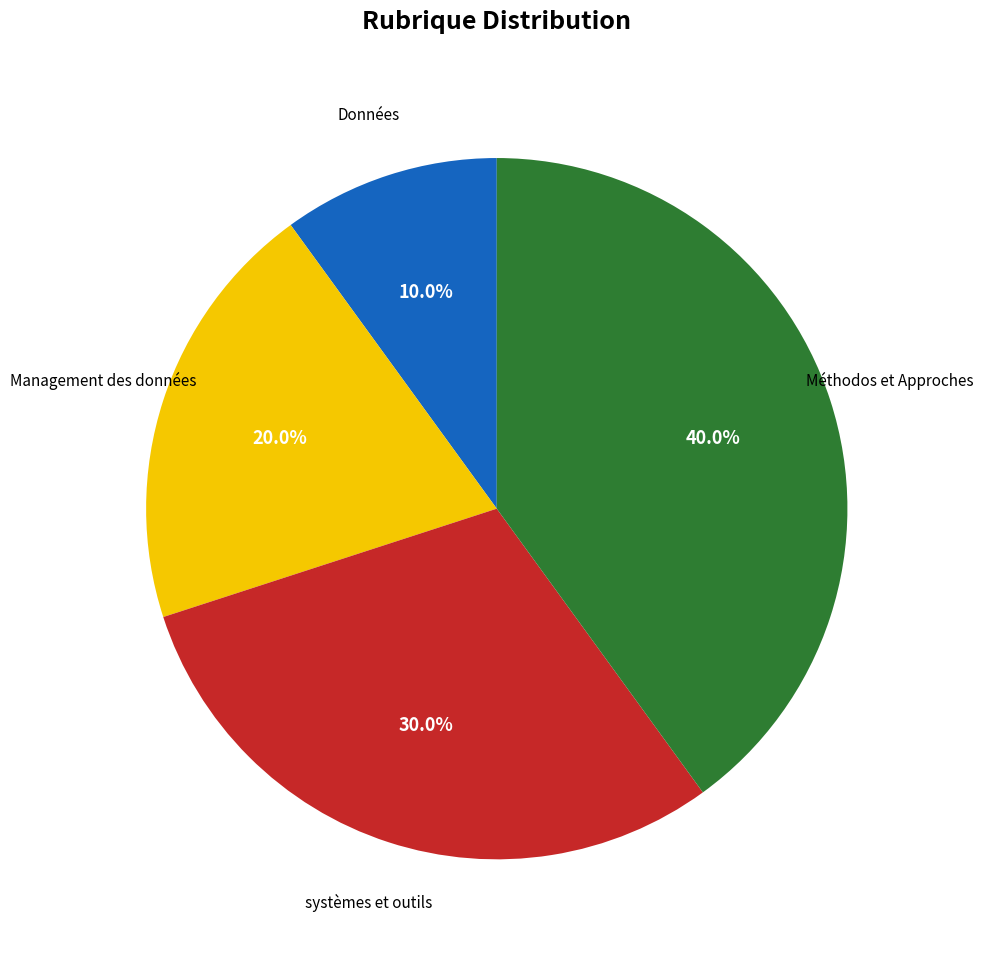

Does Données account for over 50% of the chart?

No